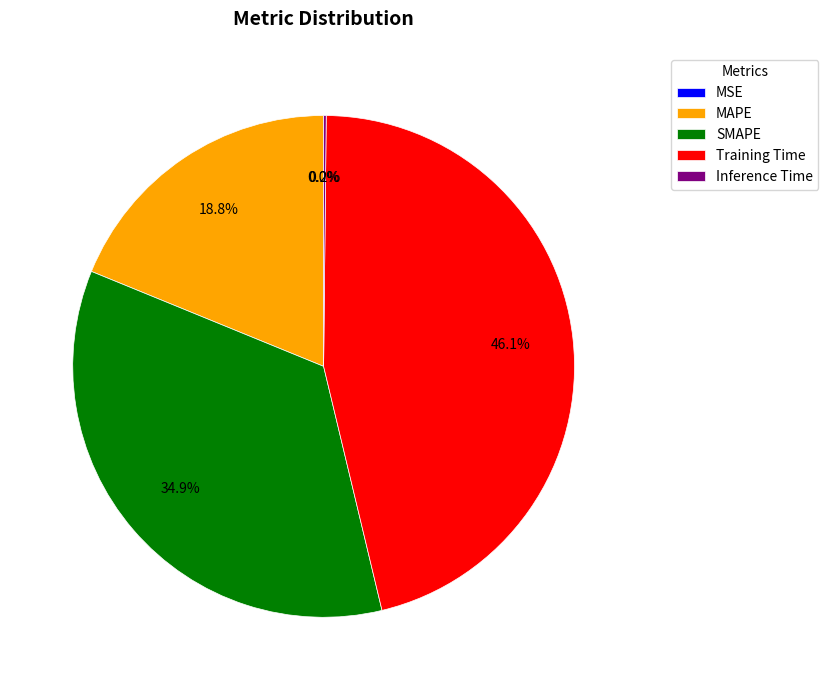

Is it true that Training Time is 46% of the pie?

True